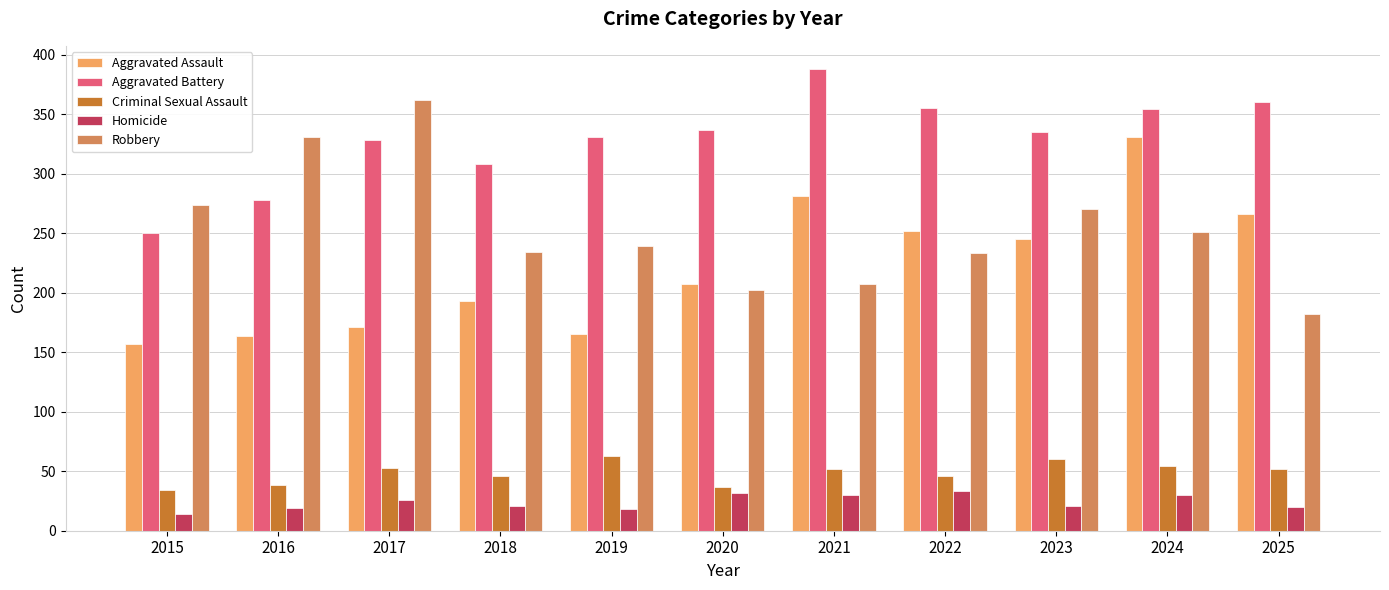

What is the value of the Criminal Sexual Assault bar at the 4th from the left?

46